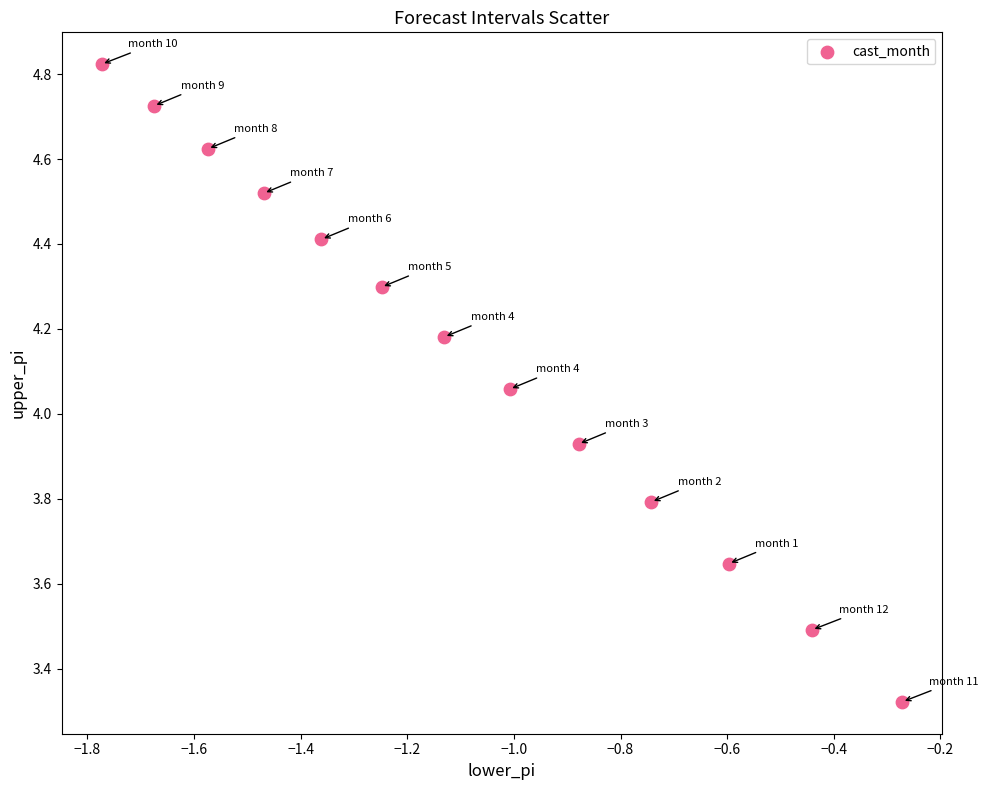

What is the range of X values (max minus min)?

1.5